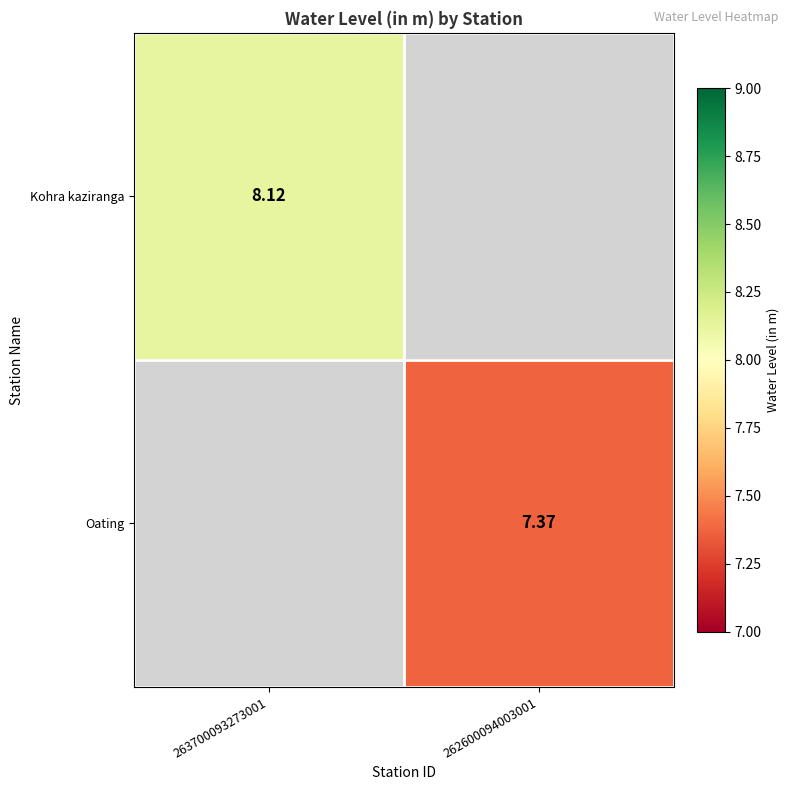

At how many categories does at least one series exceed 1?

2